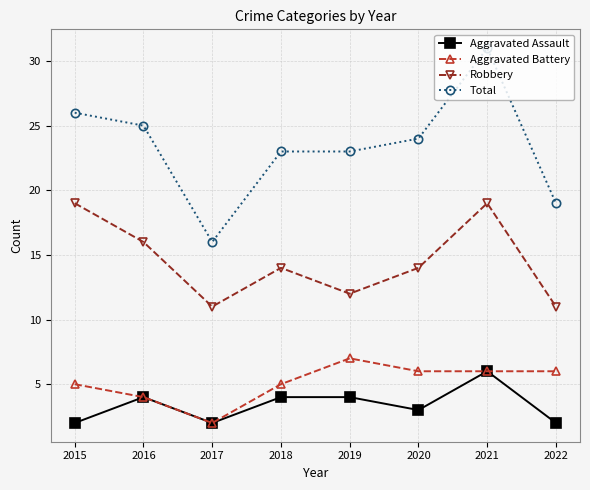

Which series has the largest total across all categories?

Total